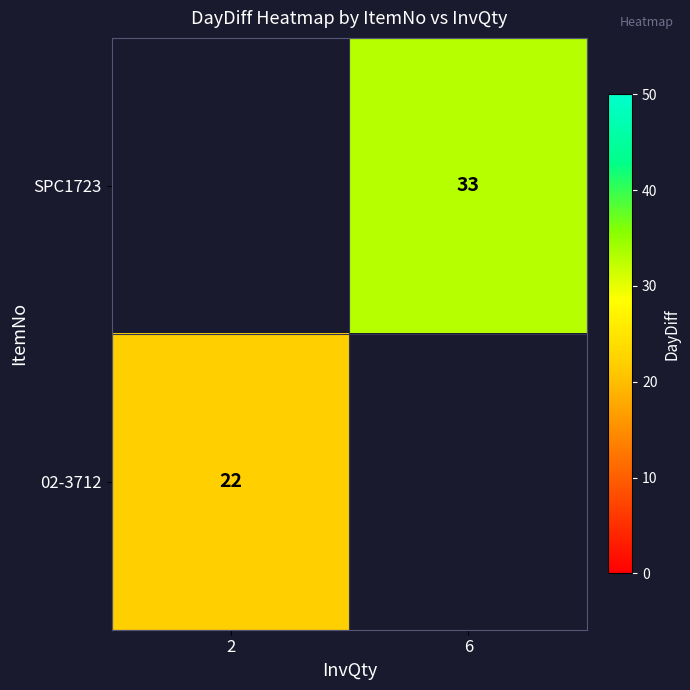

True or false: SPC1723 has a value of 9.0 at 6.

False